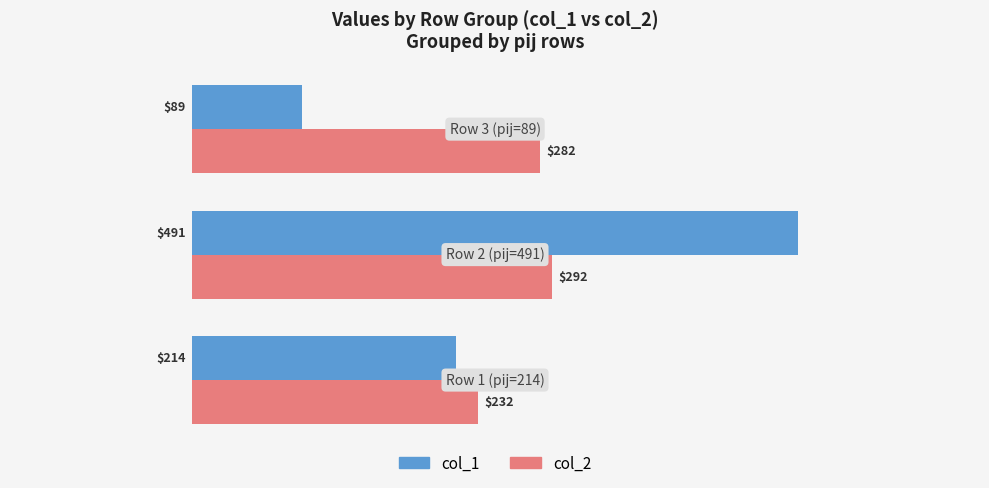

What is the smallest value displayed?

89